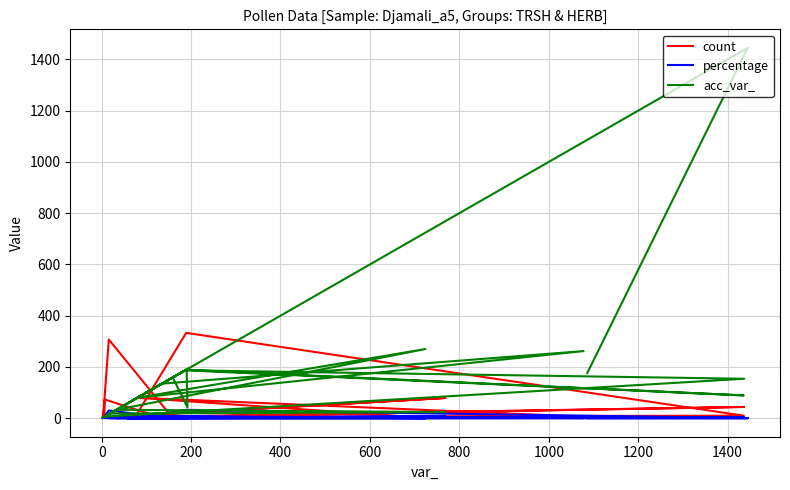

Count the number of data series in this chart.

3